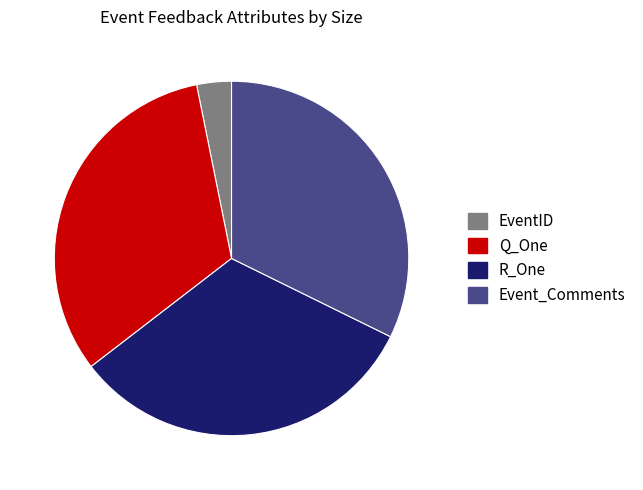

Approximately how many times larger is the value at EventID compared to R_One?

0.1